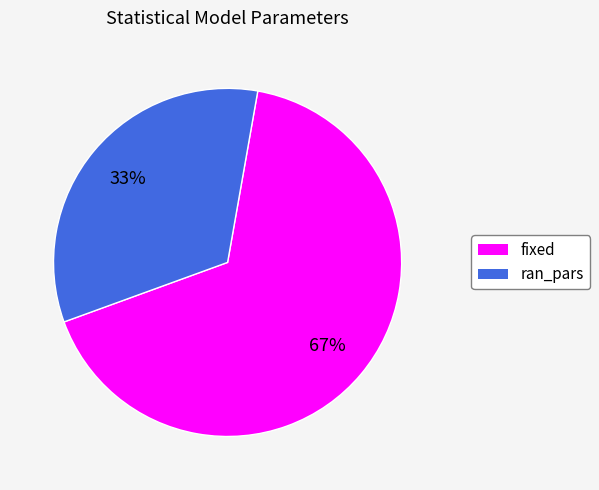

Which category has the biggest portion of the pie?

fixed